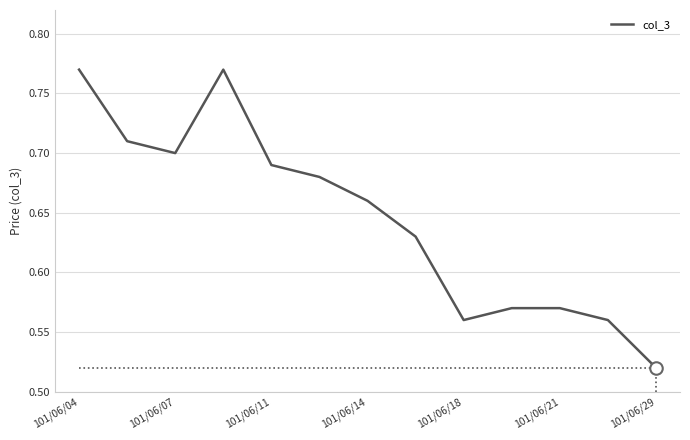

What is the greatest value displayed?

0.8